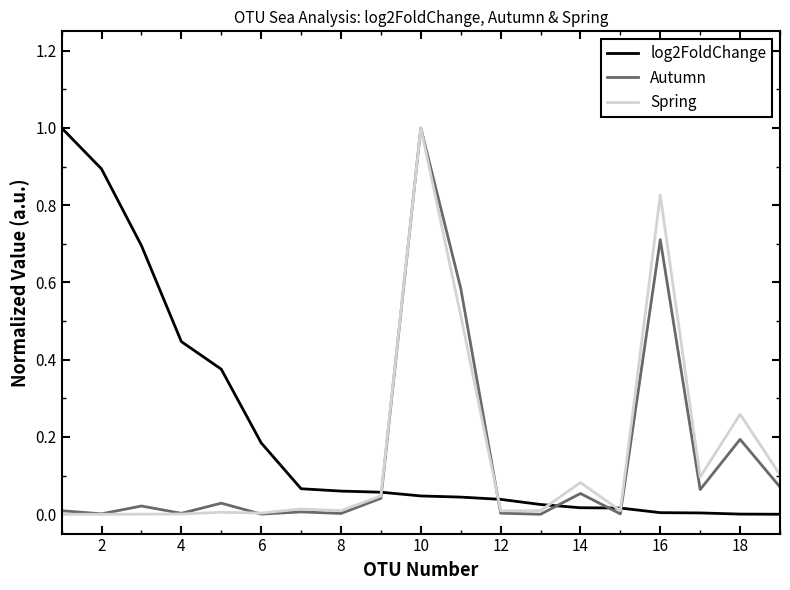

After their last crossing, which series has the higher values: log2FoldChange or Autumn?

Autumn